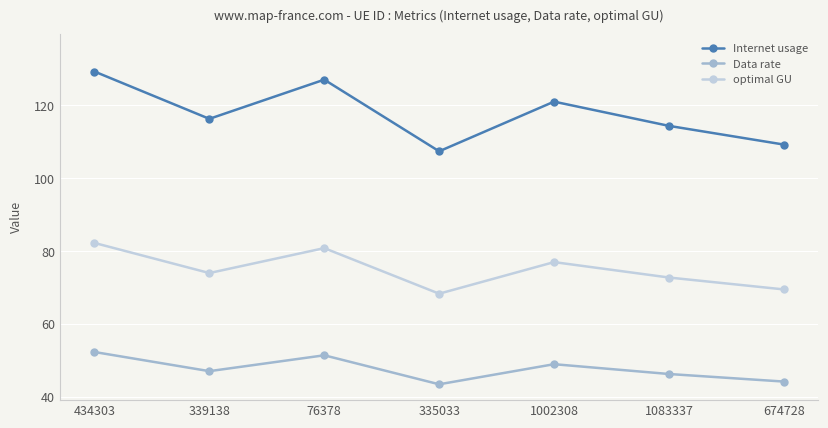

What value does the optimal GU series have at 1083337?

72.8